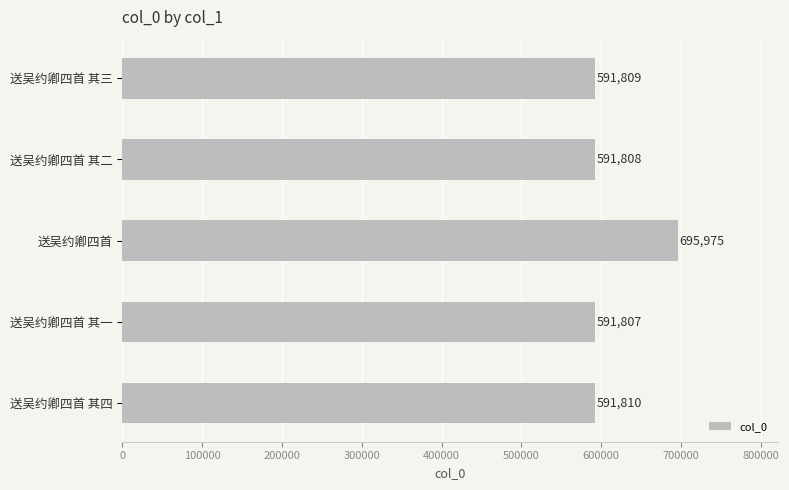

Approximately how many times larger is the value at 送吴约卿四首 compared to 送吴约卿四首 其三?

1.2